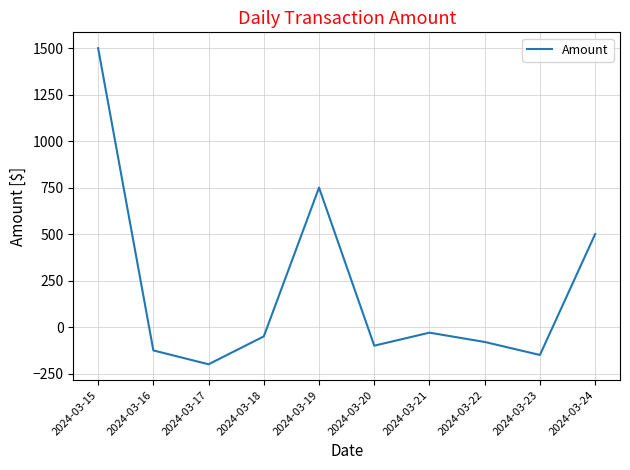

How many lines are shown in the chart?

1